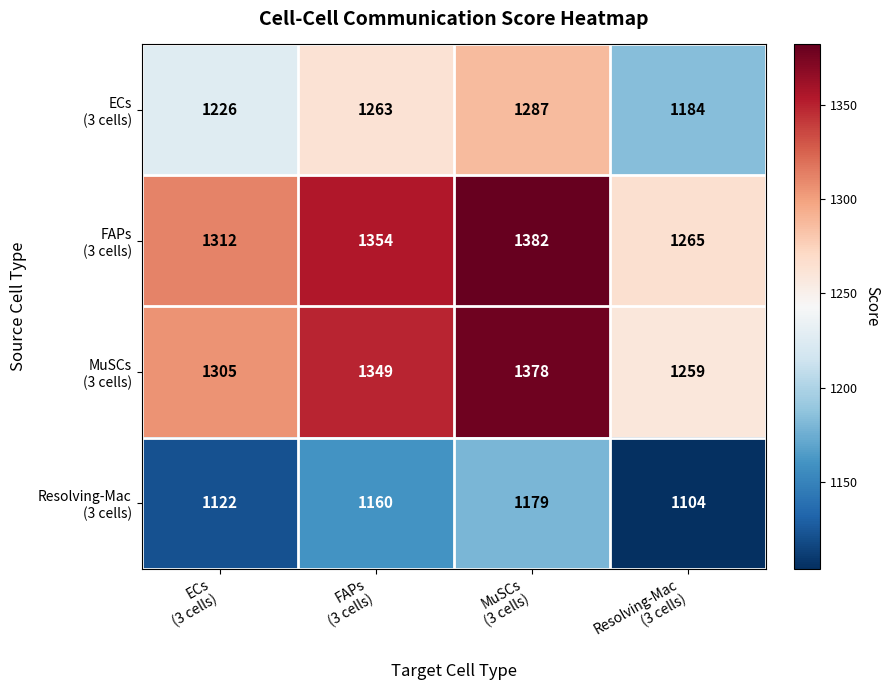

At how many categories does at least one series exceed 1275?

3